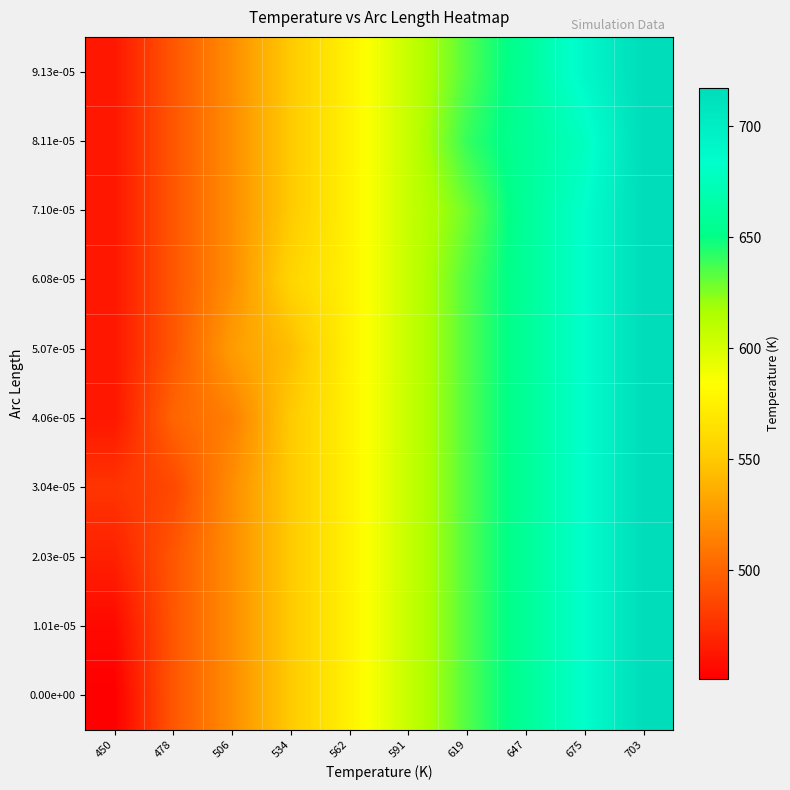

What is the maximum value shown in the chart?

717.5